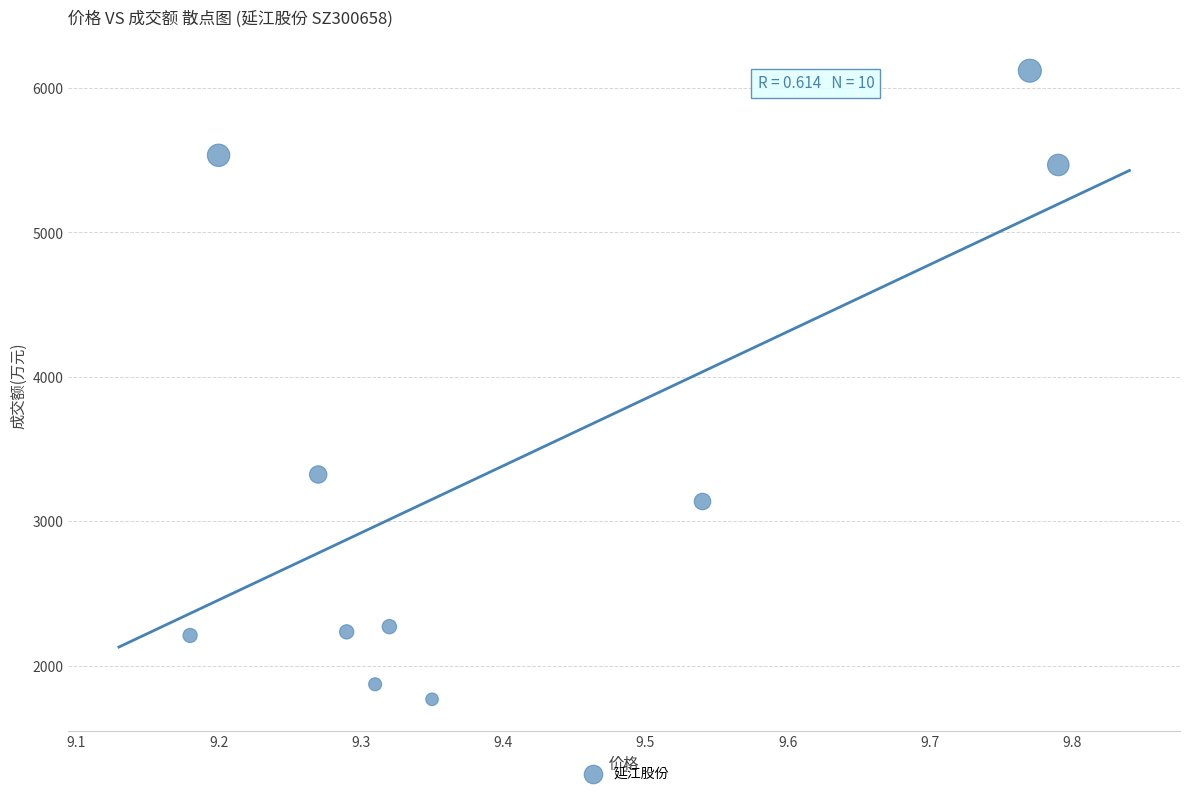

What is the range of Y values (max minus min)?

4354